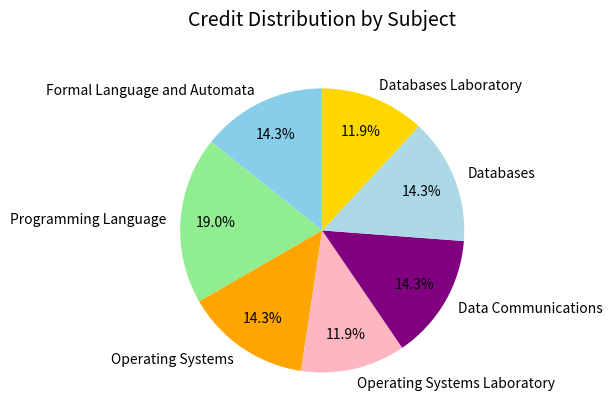

Approximately how many times larger is the value at Programming Language compared to Formal Language and Automata?

1.3